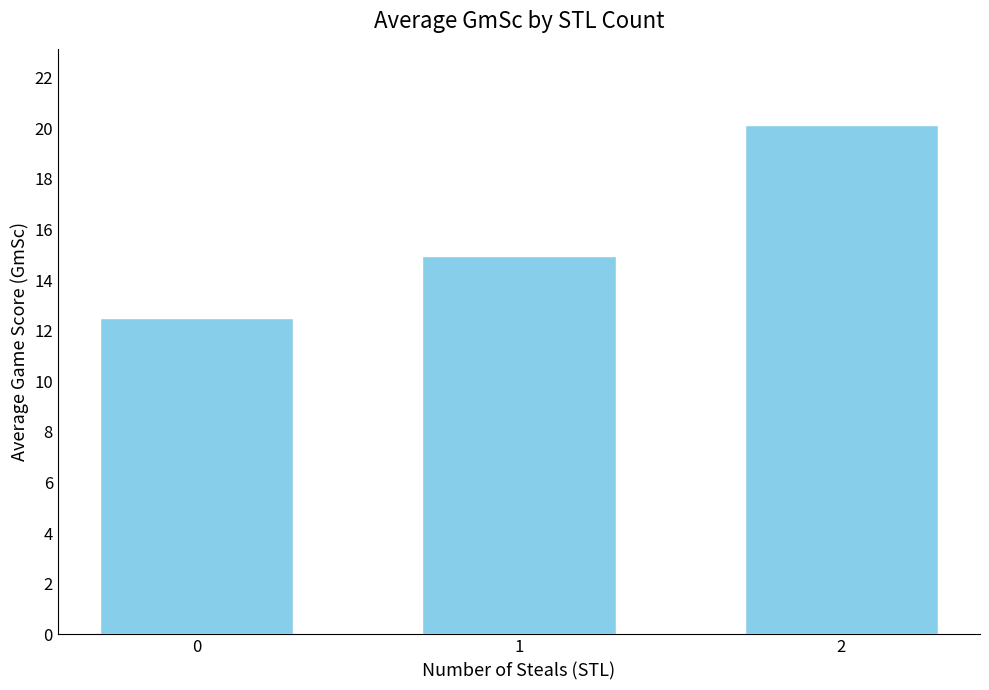

What is the value of the 3rd bar from the left?

20.1